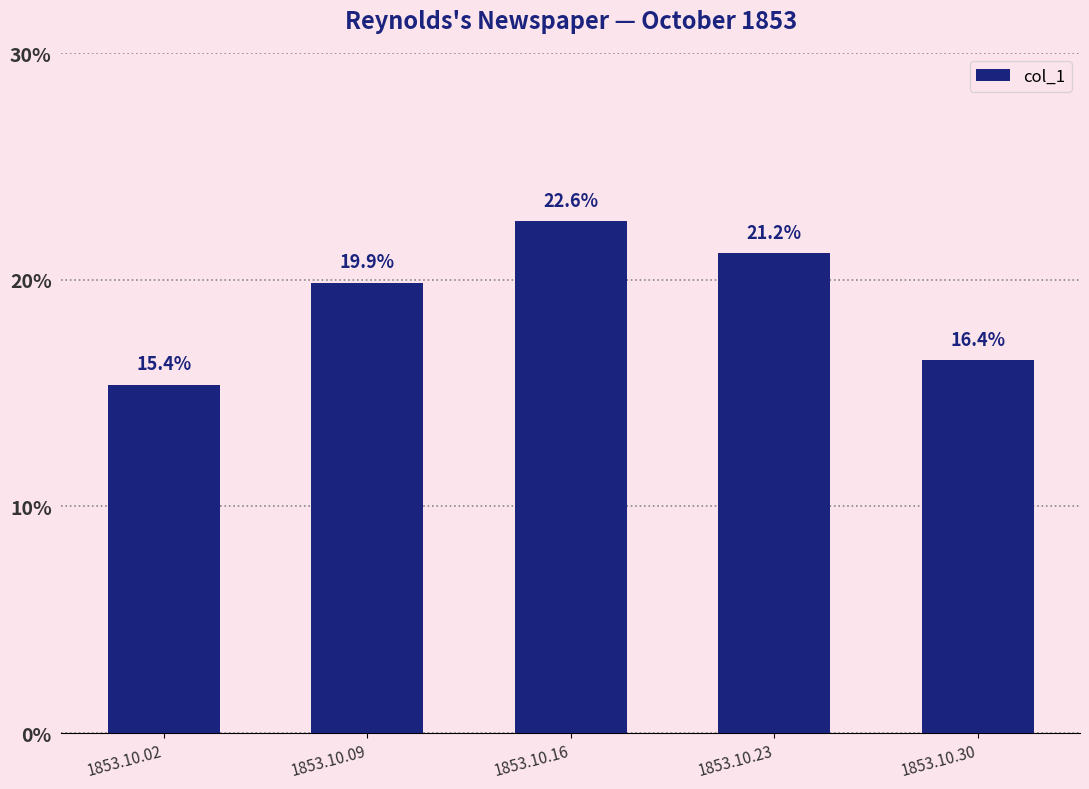

Does the chart contain any negative values?

No